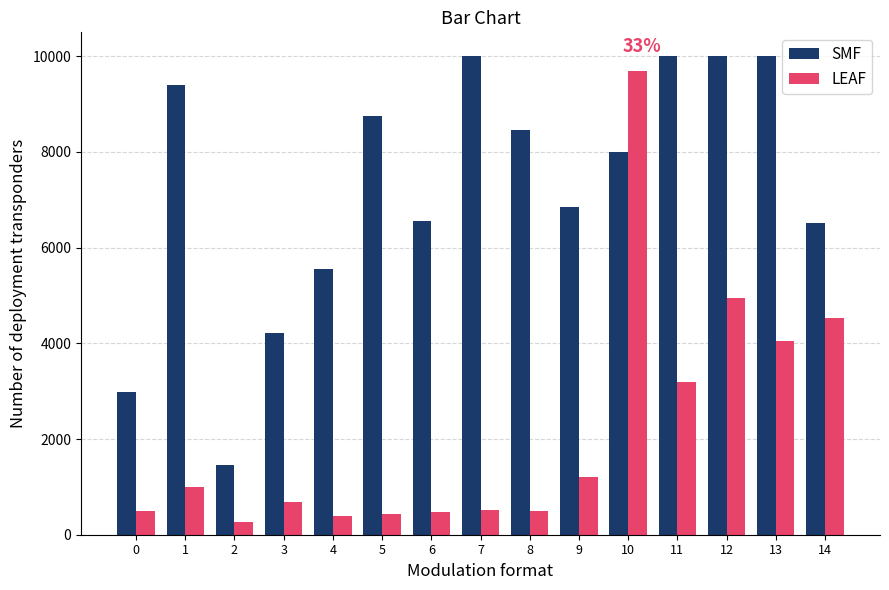

Which series has the widest spread of values?

LEAF